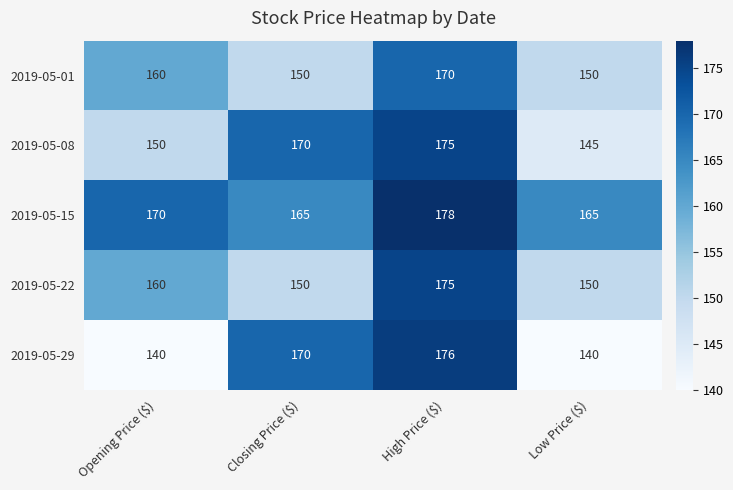

The value of 2019-05-22 at Low Price ($) is 150. True or false?

True